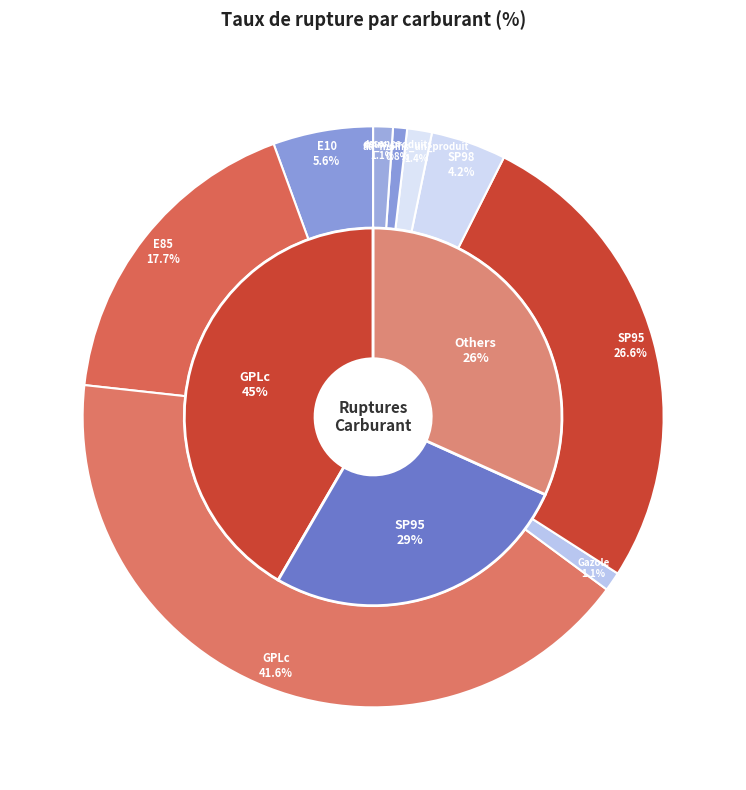

Is SP95 the majority of the pie?

No